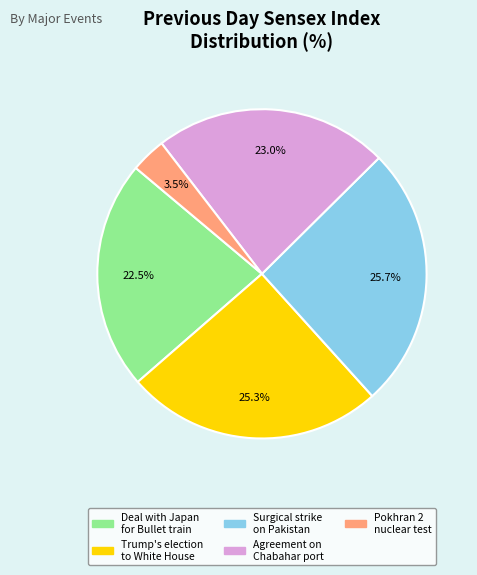

Approximately how many times larger is the value at Trump's election to White House compared to Agreement on Chabahar port?

1.1